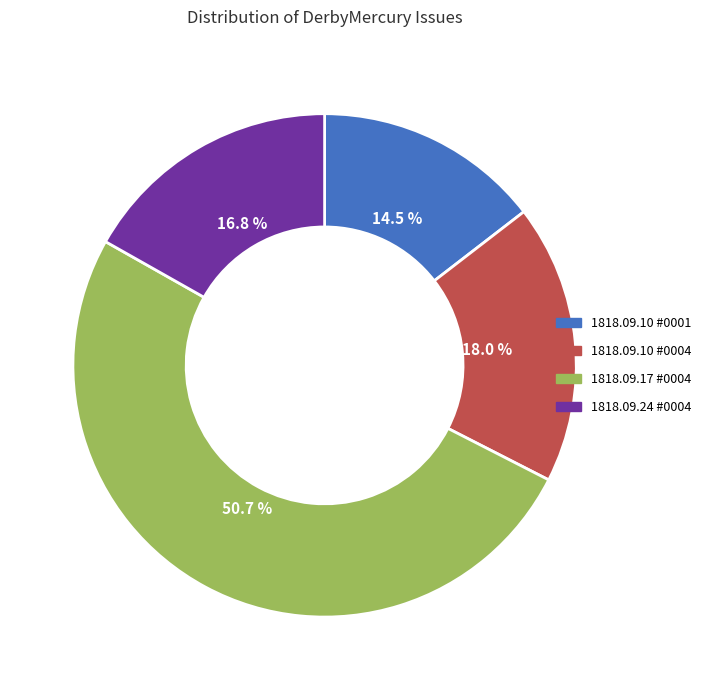

Between 1818.09.24 #0004 and 1818.09.17 #0004, which is larger?

1818.09.17 #0004